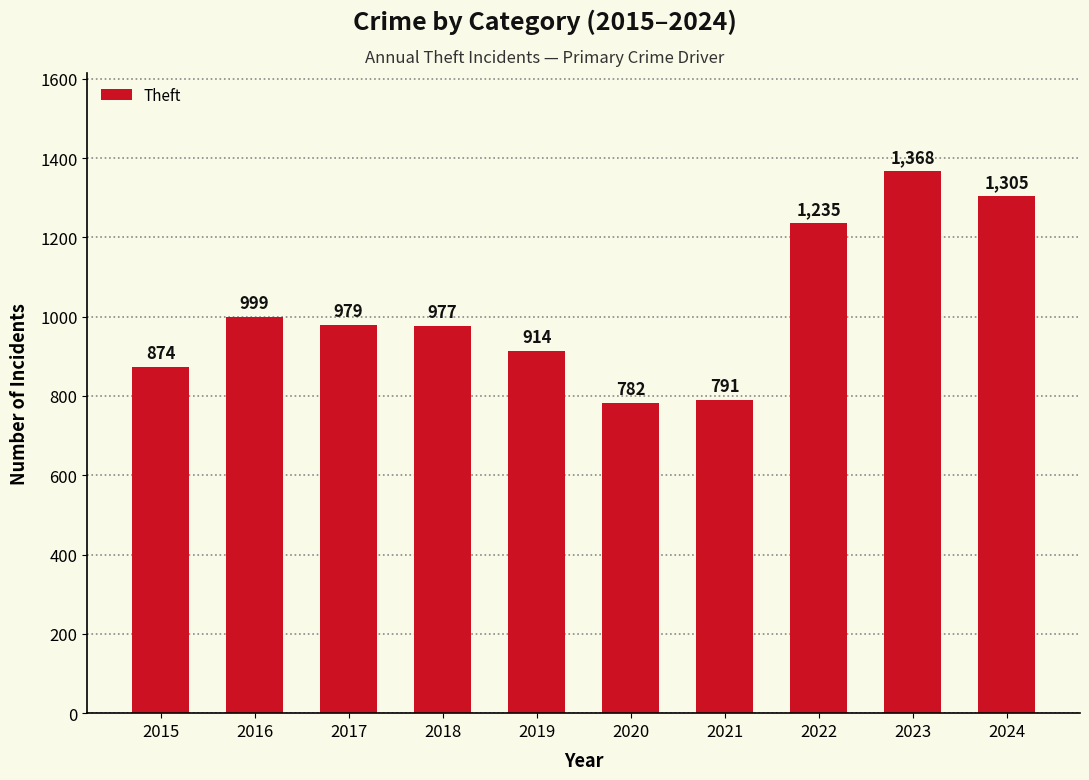

The value at 2023 is 1368. True or false?

True